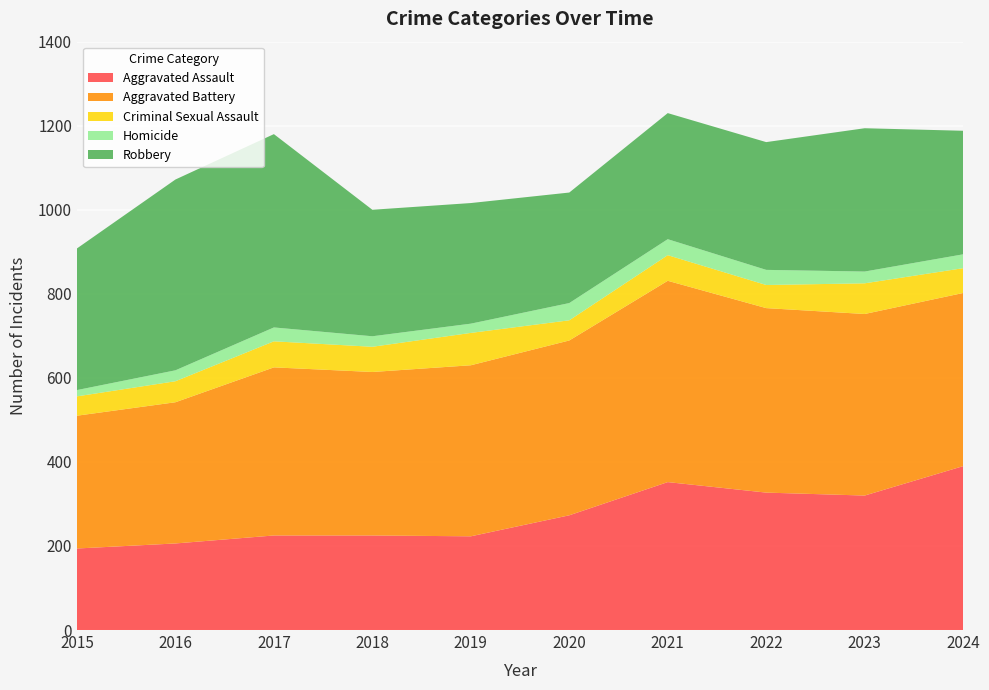

Reading right to left, transcribe all the data shown in this chart.

Aggravated Assault: 390	320	327	352	273	223	225	225	206	194
Aggravated Battery: 412	432	439	479	416	407	389	400	336	316
Criminal Sexual Assault: 59	73	55	61	48	77	60	62	50	46
Homicide: 33	28	36	38	41	22	25	33	26	15
Robbery: 294	341	304	300	263	287	301	460	454	337